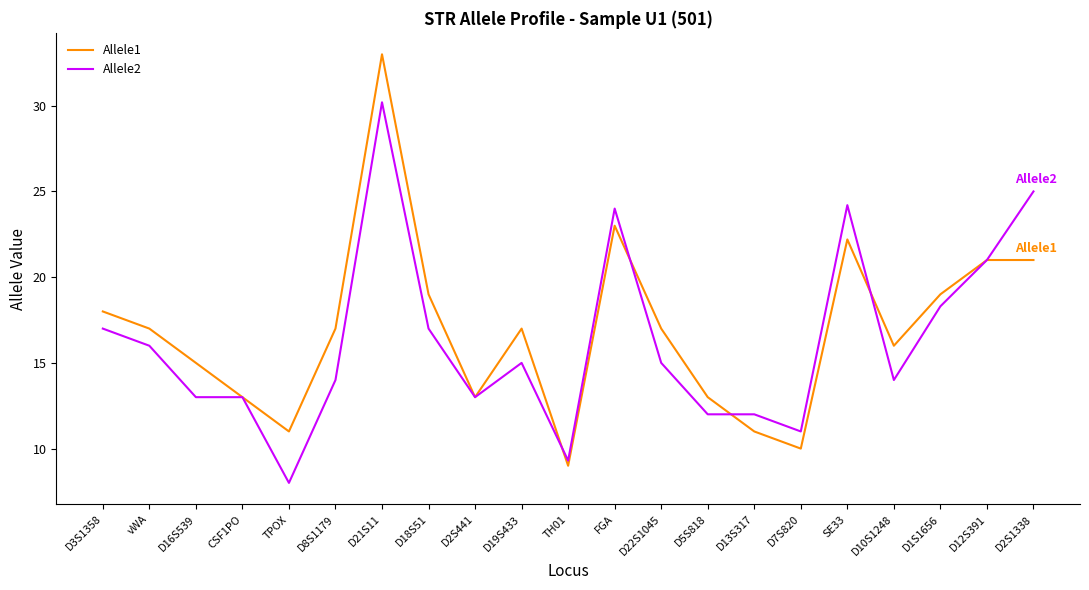

Reading left to right, transcribe all the data shown in this chart.

Allele1: 18.0	17.0	15.0	13.0	11.0	17.0	33.0	19.0	13.0	17.0	9.0	23.0	17.0	13.0	11.0	10.0	22.2	16.0	19.0	21.0	21.0
Allele2: 17.0	16.0	13.0	13.0	8.0	14.0	30.2	17.0	13.0	15.0	9.3	24.0	15.0	12.0	12.0	11.0	24.2	14.0	18.3	21.0	25.0